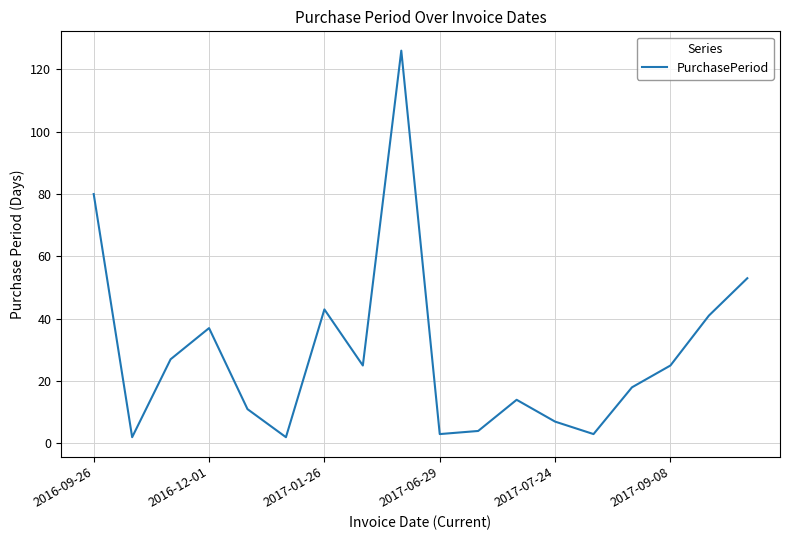

What is the greatest value displayed?

126